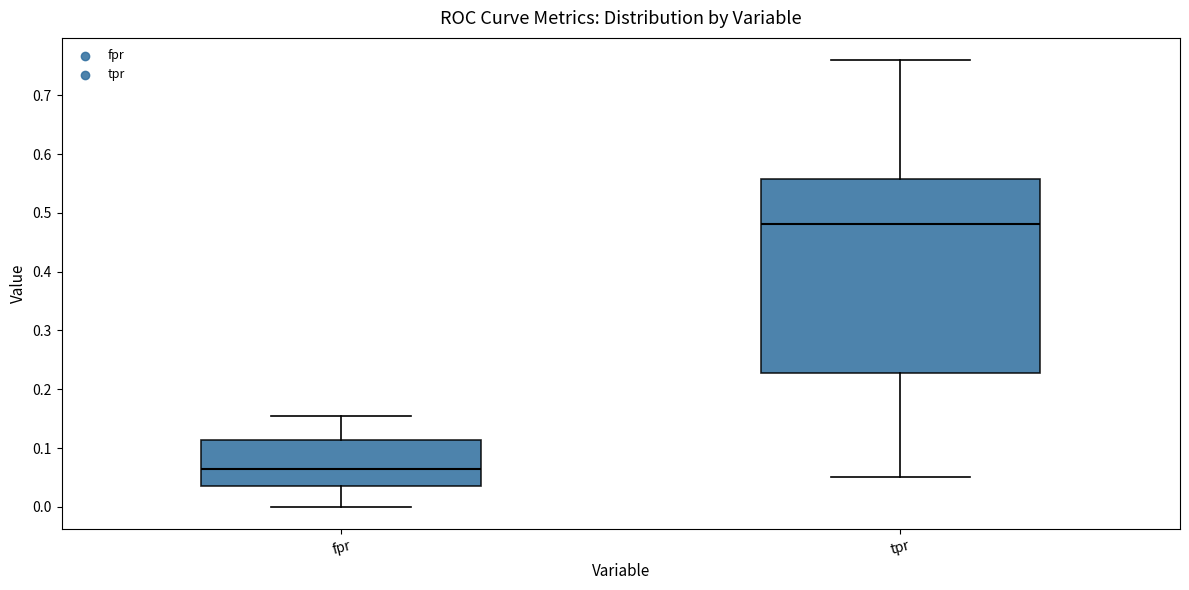

Reading left to right, transcribe this box plot: for each box, give where its median line is, the range the box spans, and where its two whiskers end, as read against the y-axis. The values are not printed on the chart, so give them approximately, as read against the axis.

fpr: median 0.07, box 0.04 to 0.11, whiskers 0.00 to 0.16
tpr: median 0.48, box 0.23 to 0.56, whiskers 0.05 to 0.76